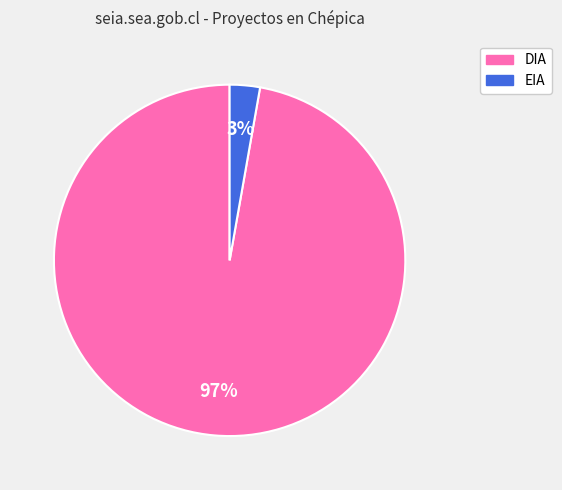

Does EIA represent more than half of the total?

No